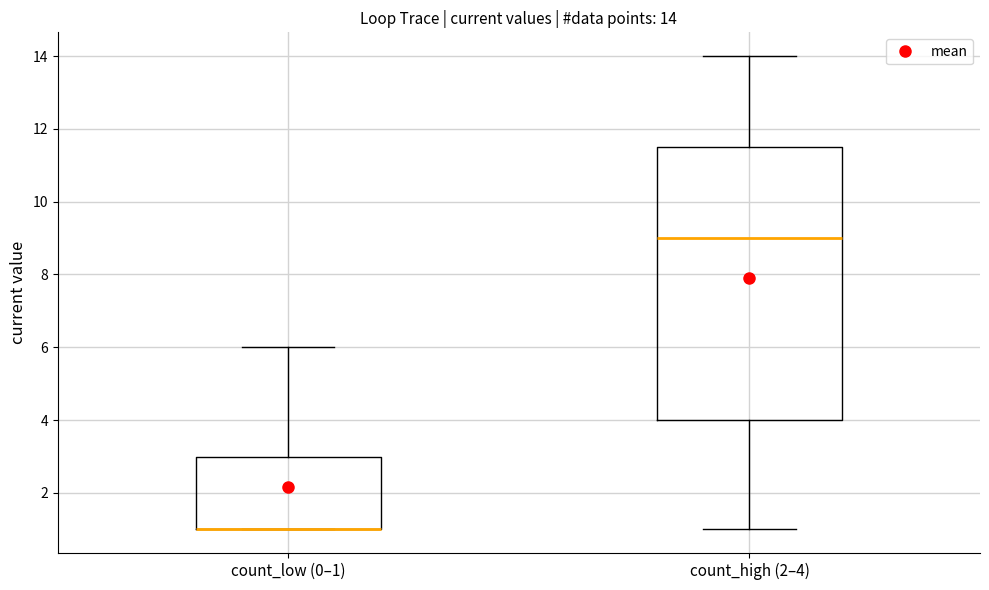

Which box is the tallest, from its lower edge to its upper edge?

count_high (2–4)